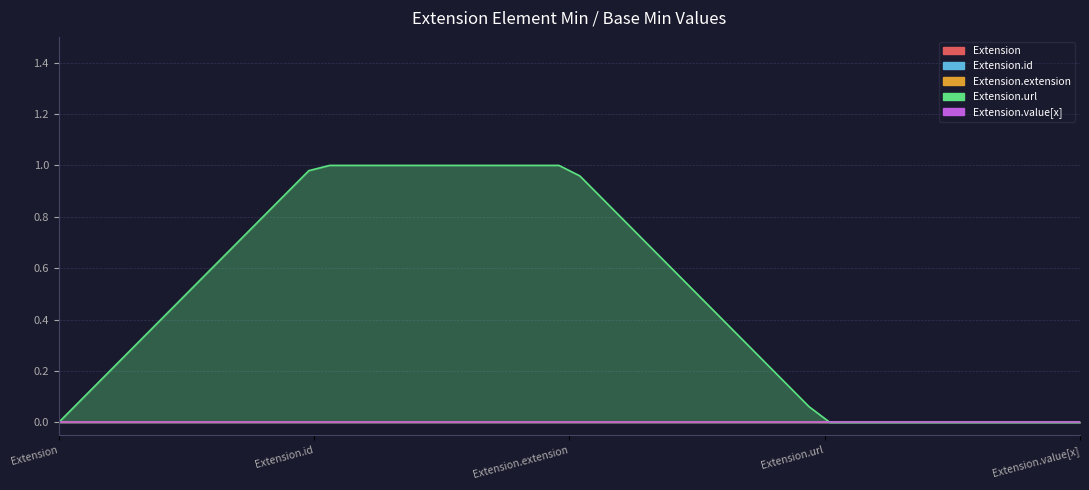

Between Extension.url and Extension, which is larger?

Extension.url